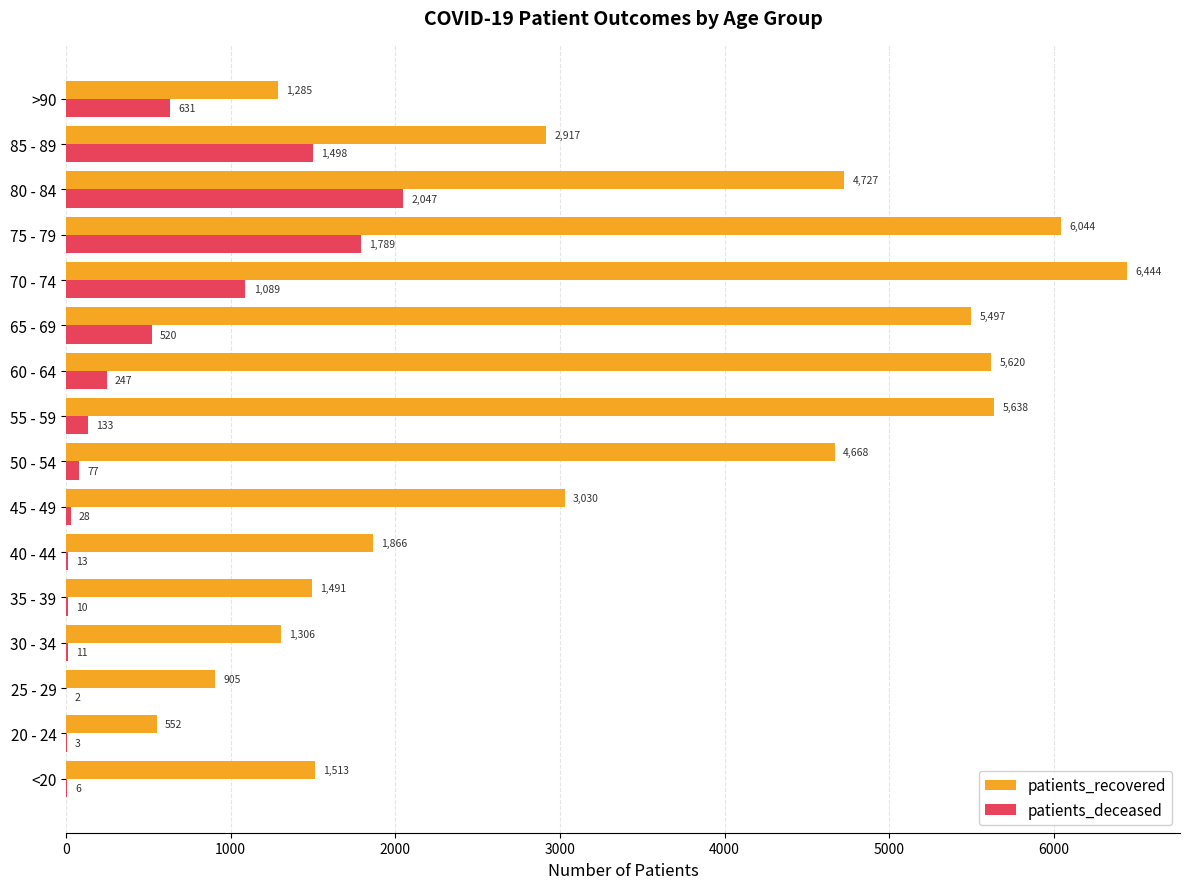

At which category does the chart reach its peak across all series?

70 - 74